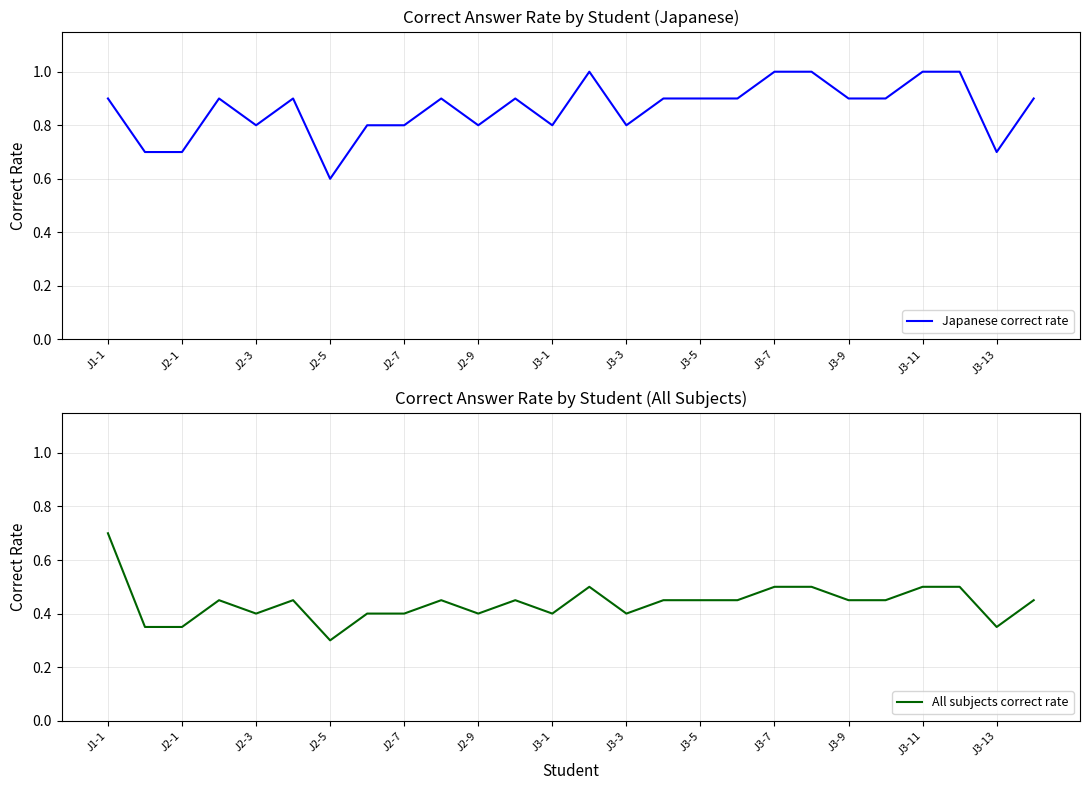

Reading right to left, list all the values displayed in this chart.

Japanese correct rate: 0.9	0.7	1.0	1.0	0.9	0.9	1.0	1.0	0.9	0.9	0.9	0.8	1.0	0.8	0.9	0.8	0.9	0.8	0.8	0.6	0.9	0.8	0.9	0.7	0.7	0.9
All subjects correct rate: 0.5	0.3	0.5	0.5	0.5	0.5	0.5	0.5	0.5	0.5	0.5	0.4	0.5	0.4	0.5	0.4	0.5	0.4	0.4	0.3	0.5	0.4	0.5	0.3	0.3	0.7